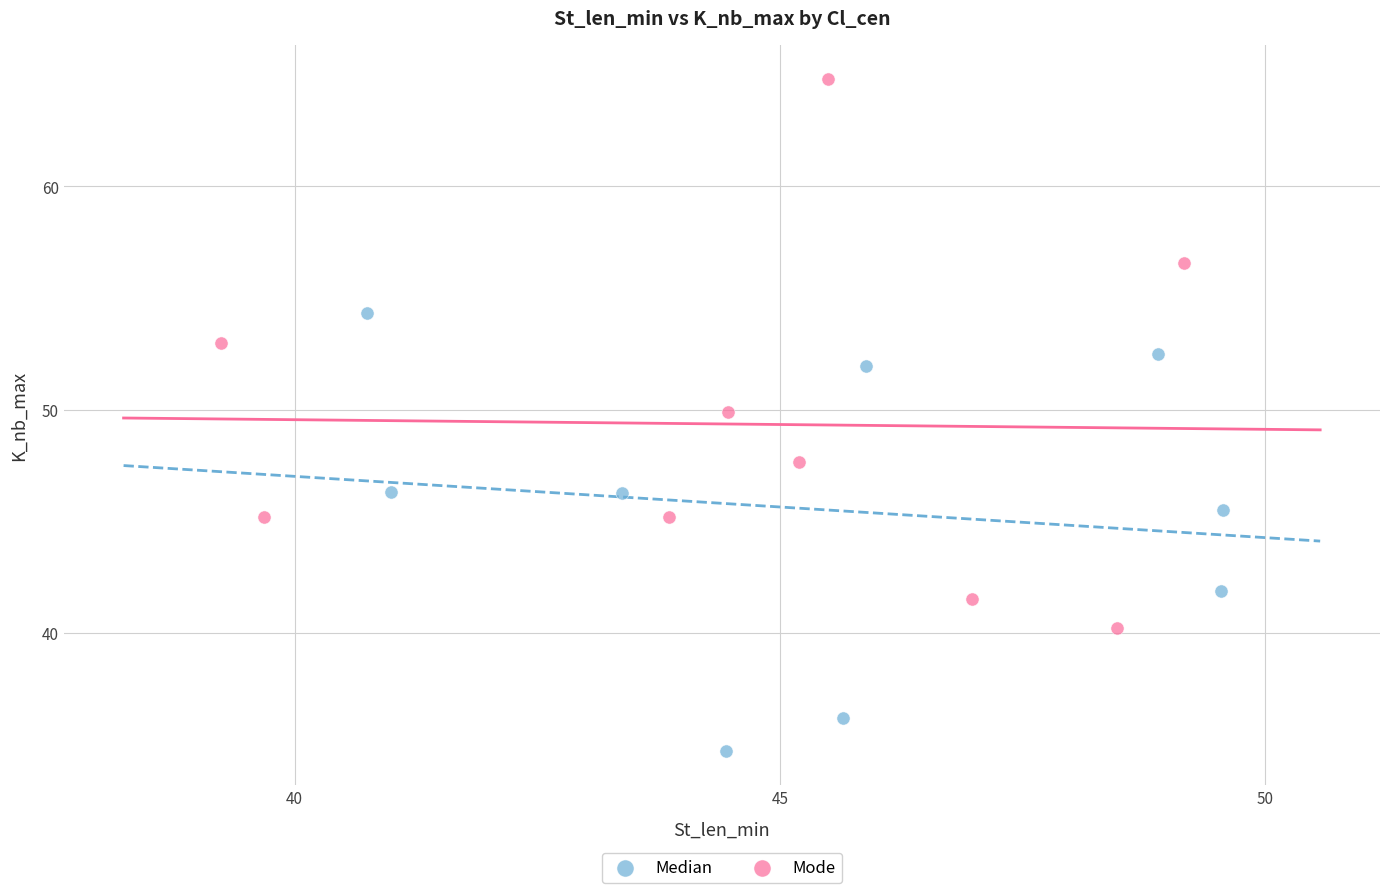

Which series contains the lowest Y value?

Median